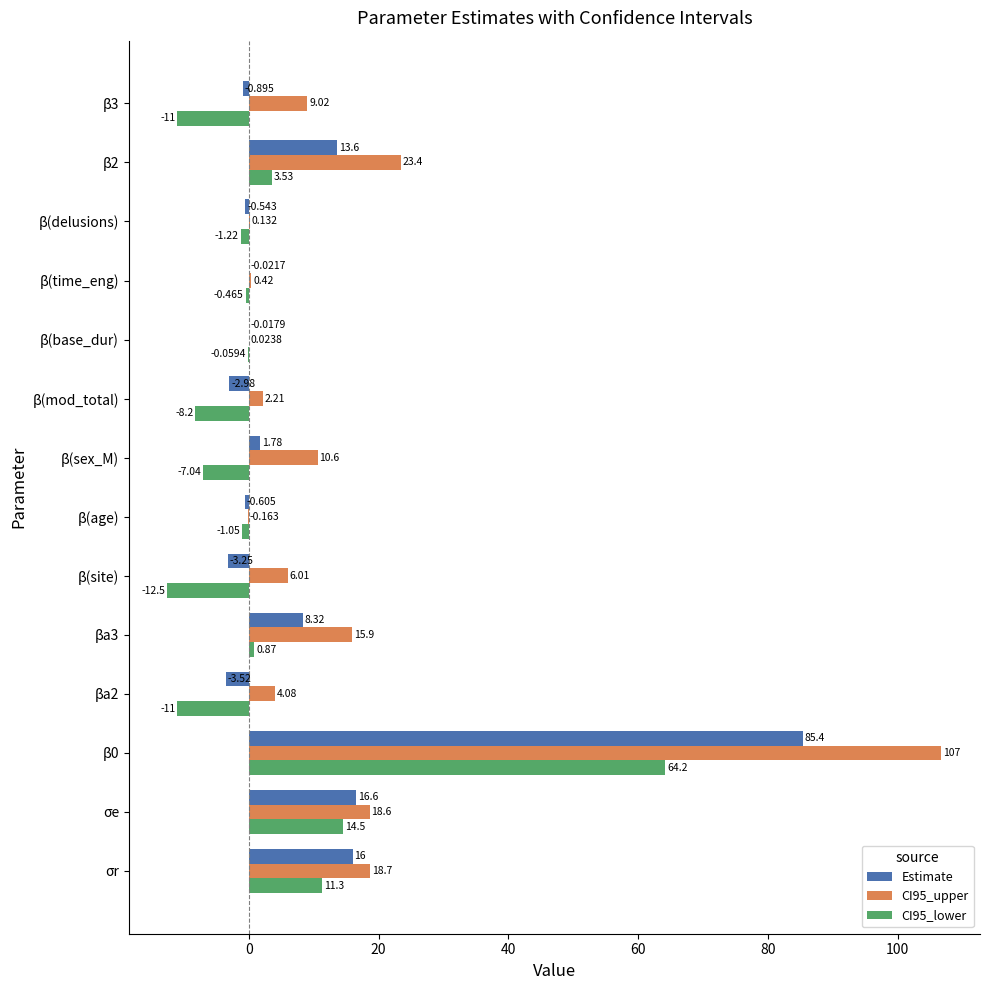

Is the value of CI95_lower at β3 greater than the value of Estimate at βa2?

No